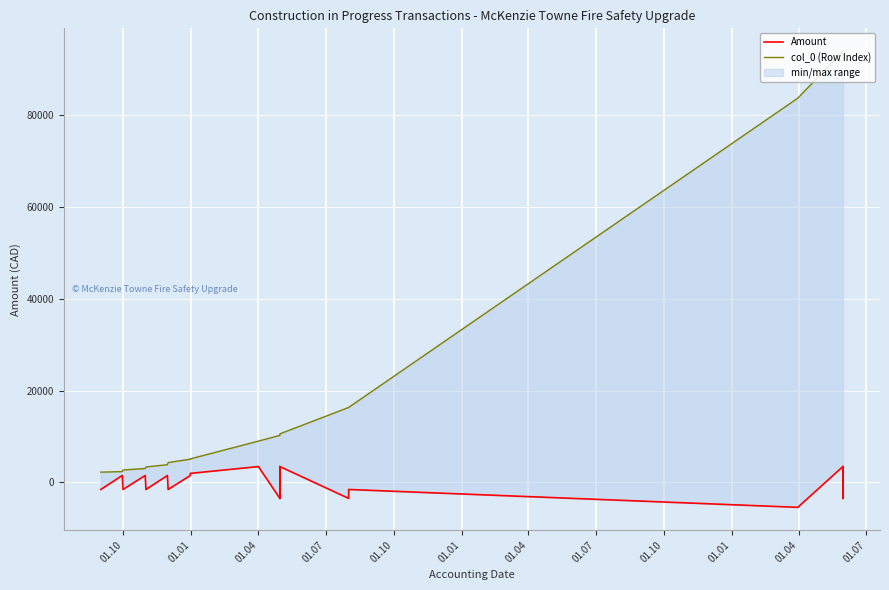

How many lines are shown in the chart?

2